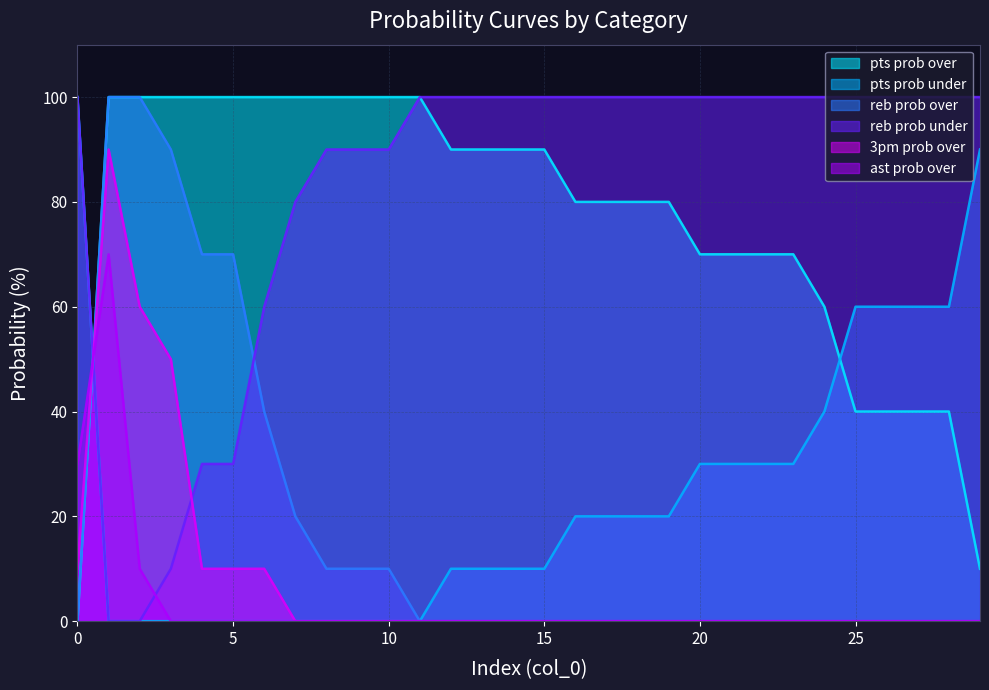

The value of pts prob over at 20 is 70. True or false?

True